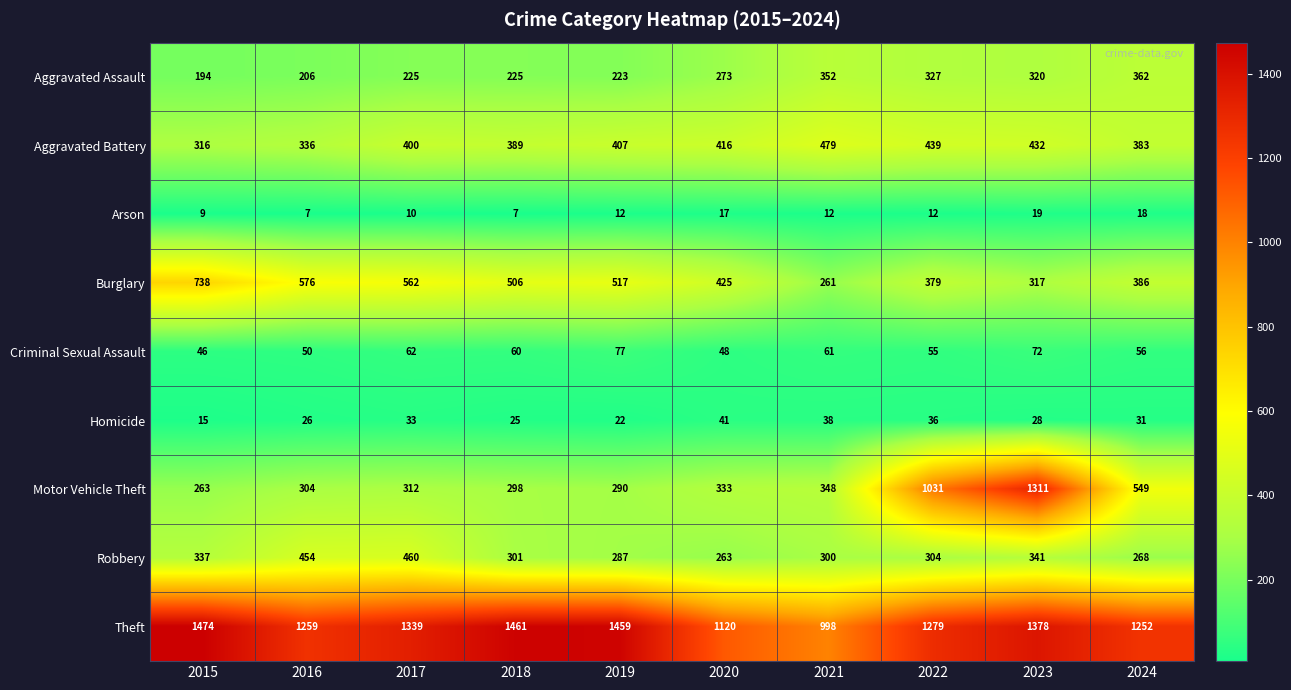

Which series changed the most between 2016 and 2017?

Theft